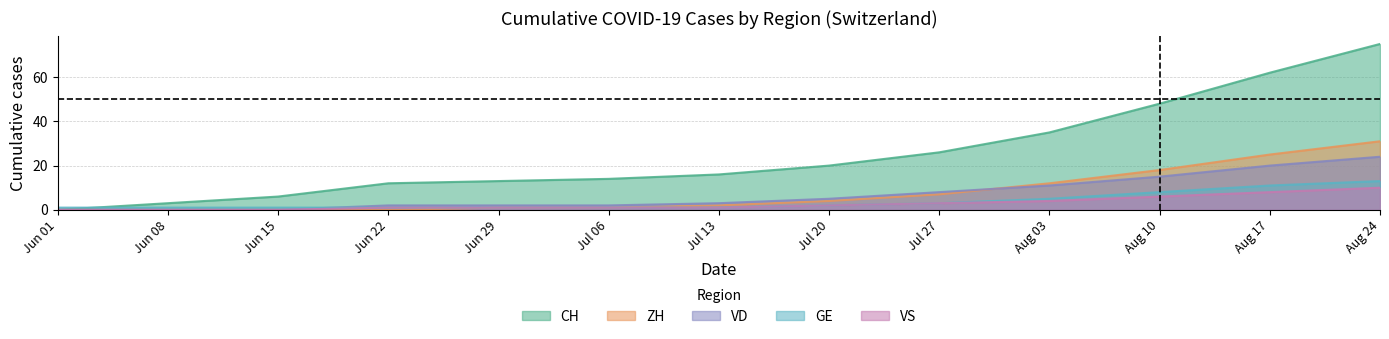

Count the number of data series in this chart.

5